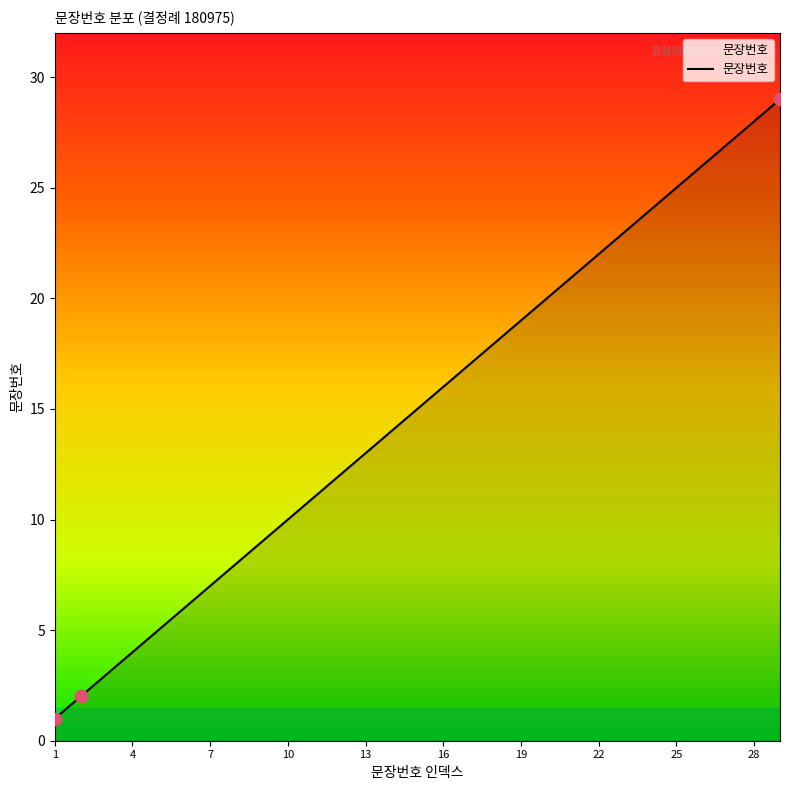

What is the maximum value shown in the chart?

29